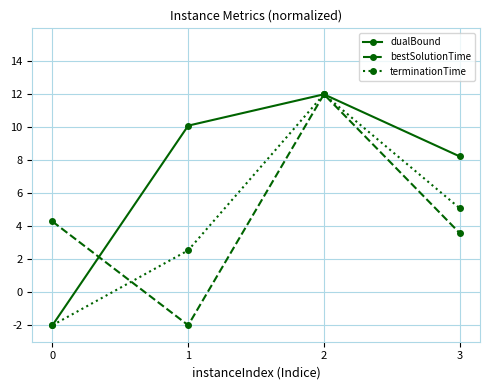

Reading right to left, what are all the values shown in this chart?

dualBound: 8.2	12.0	10.1	-2.0
bestSolutionTime: 3.6	12.0	-2.0	4.3
terminationTime: 5.1	12.0	2.5	-2.0